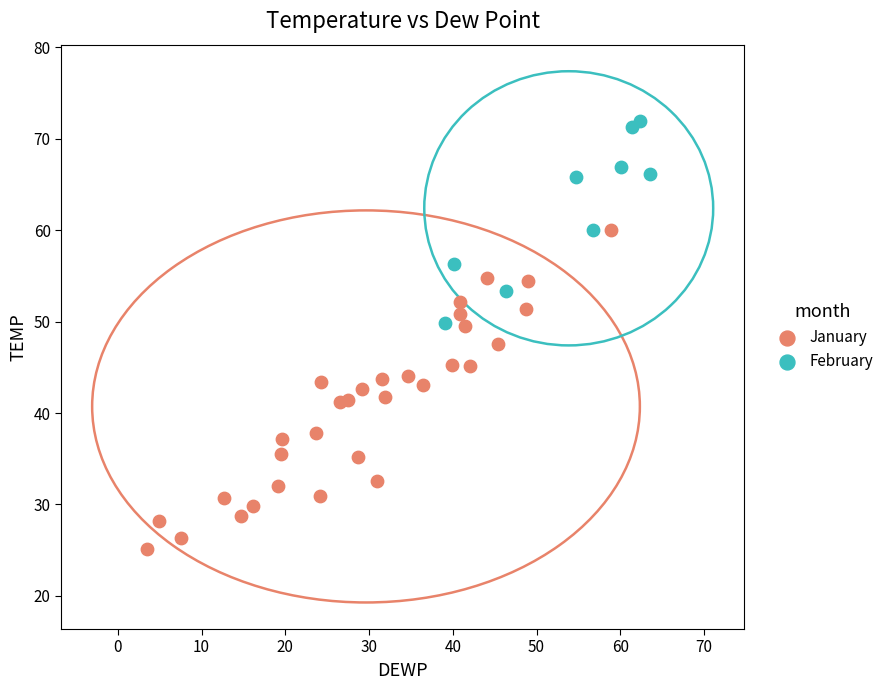

Which series reaches the maximum Y coordinate?

February